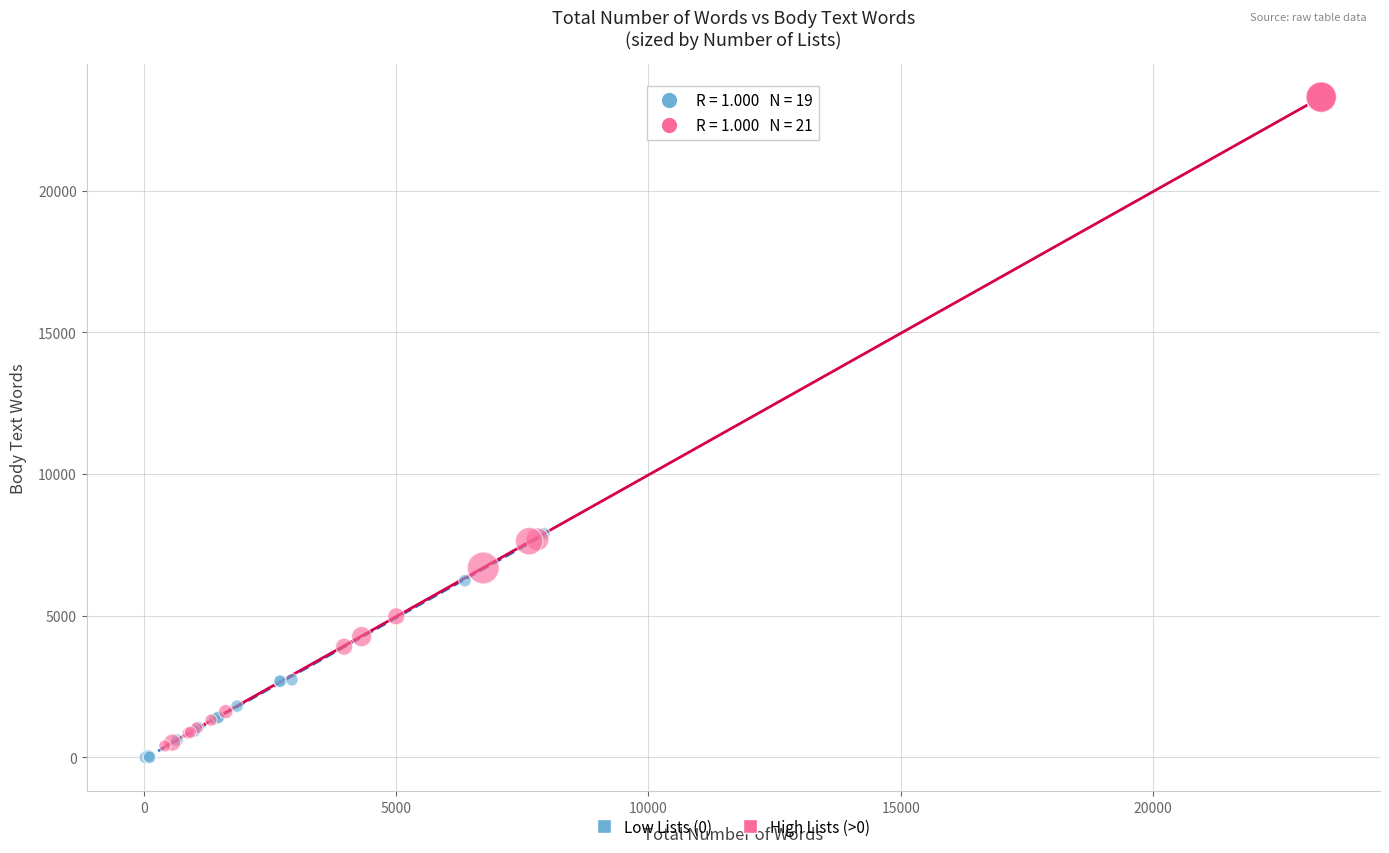

Which series has the largest Y range (max minus min)?

High Lists (>0)